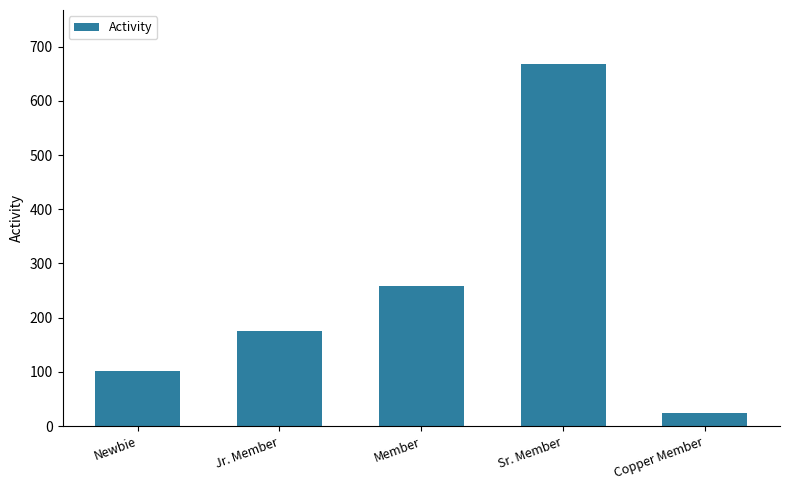

How many data points does each series have?

5